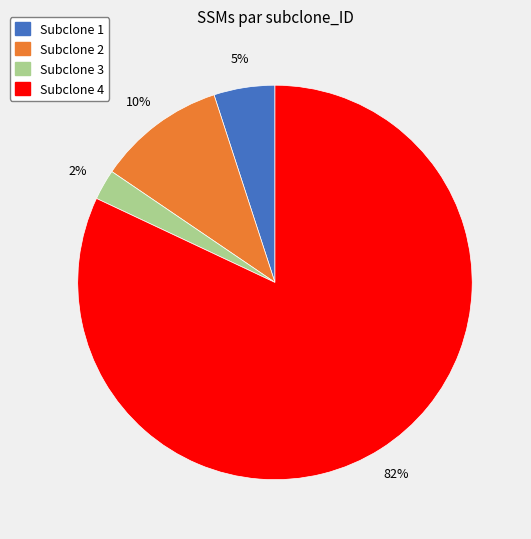

Is it true that Subclone 2 is 1% of the pie?

False